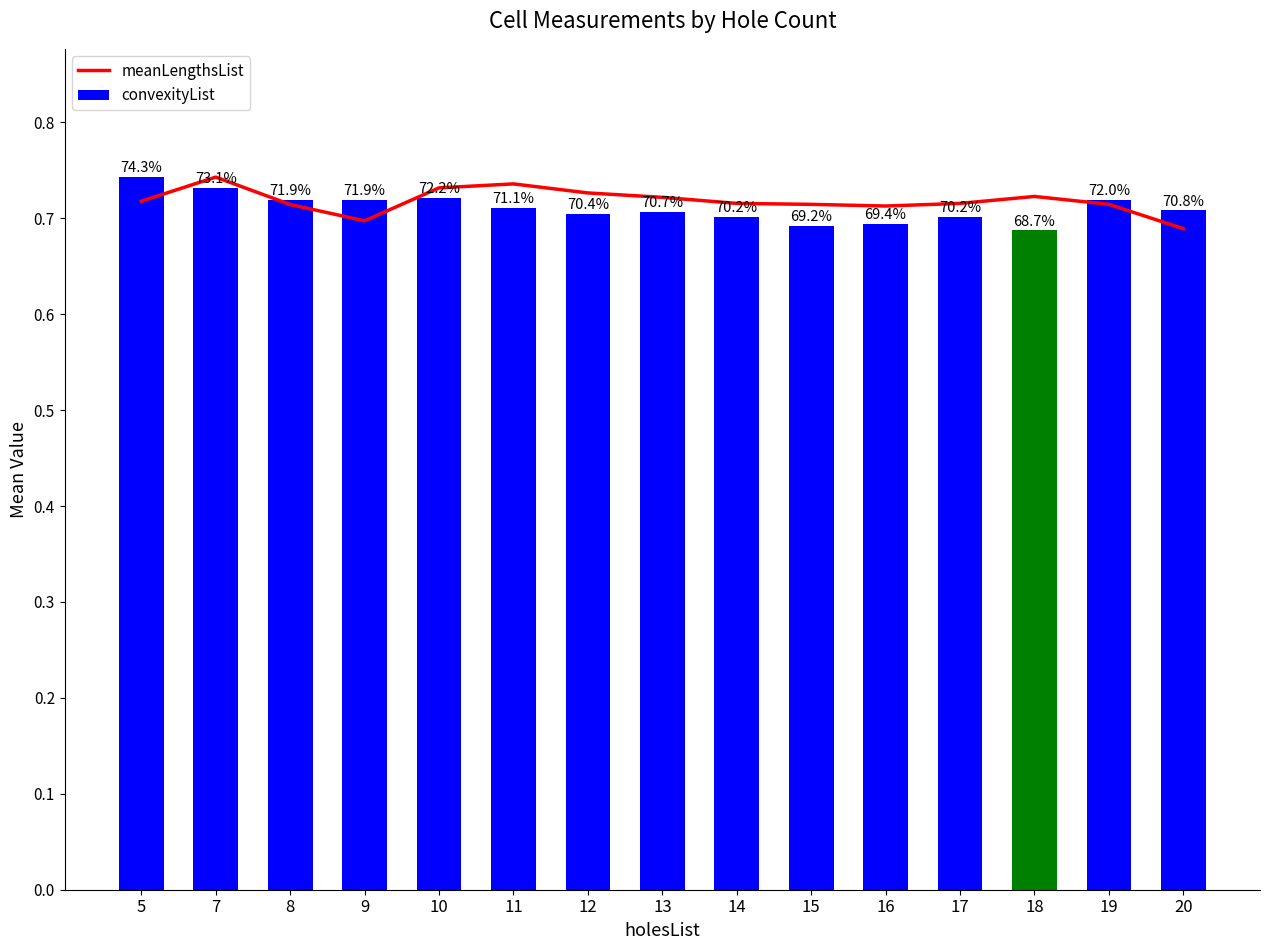

Does the chart contain any negative values?

No